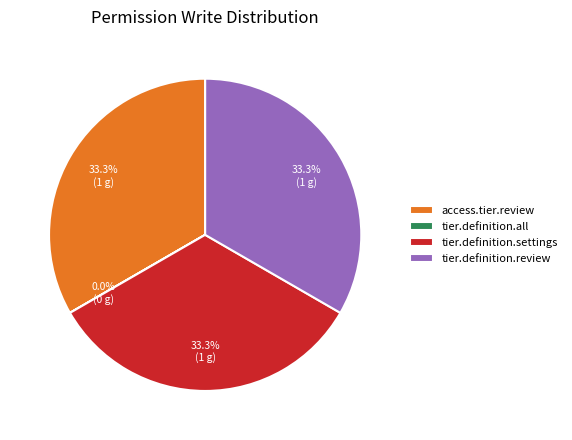

To the nearest percent, what percentage of the pie is access.tier.review?

33%